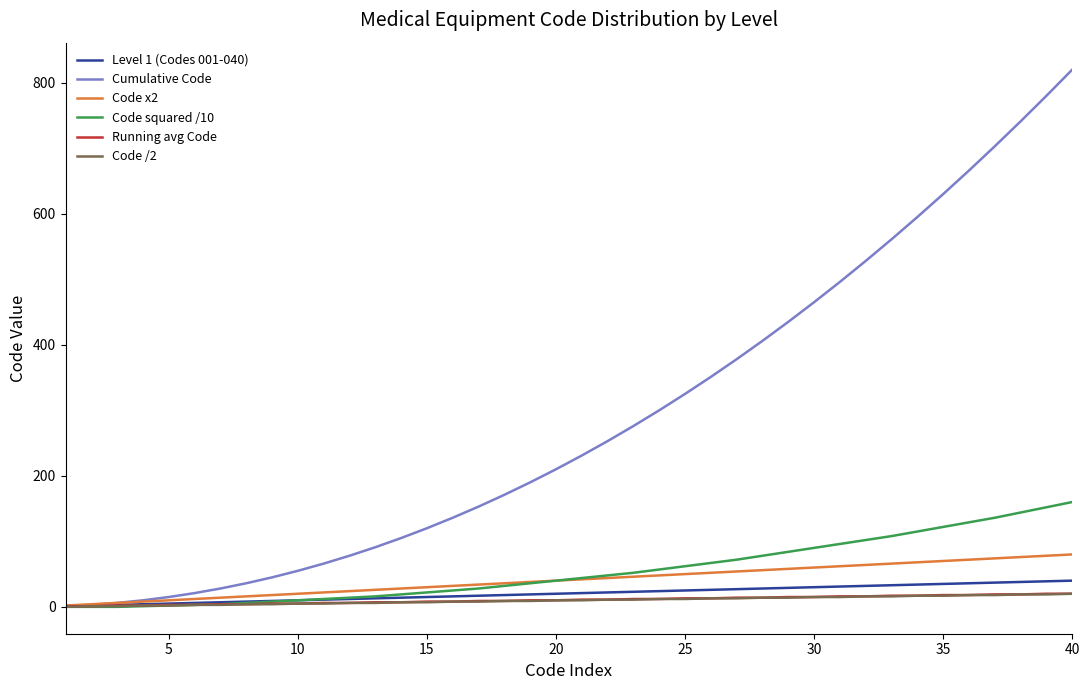

Which series has the widest spread of values?

Cumulative Code